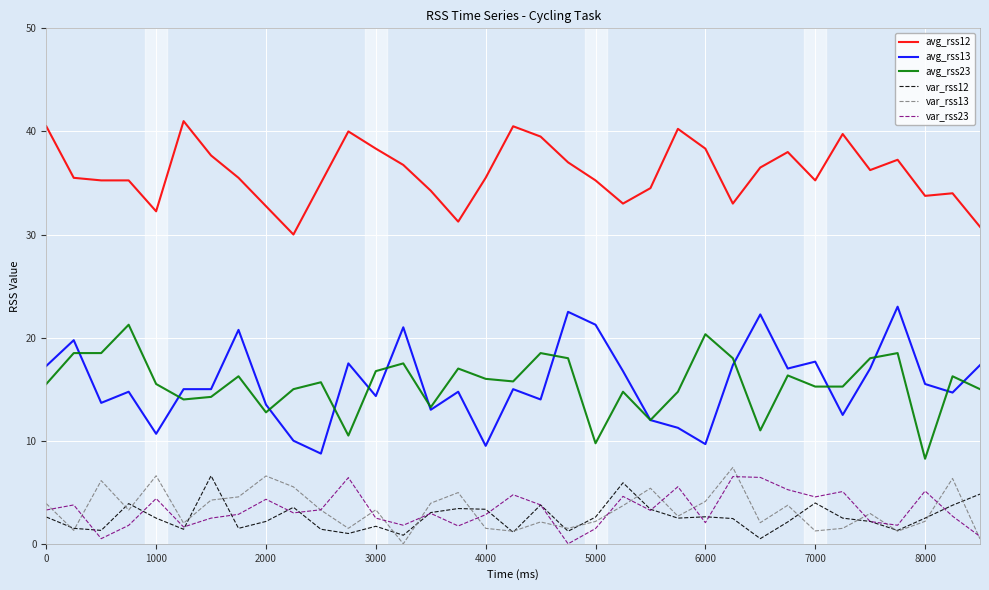

True or false: avg_rss12 and var_rss23 cross at least once.

False